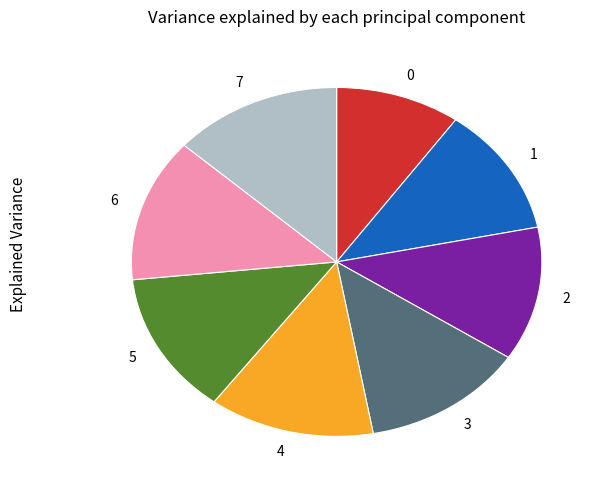

What is the ratio of the value at 3 to the value at 5?

1.0